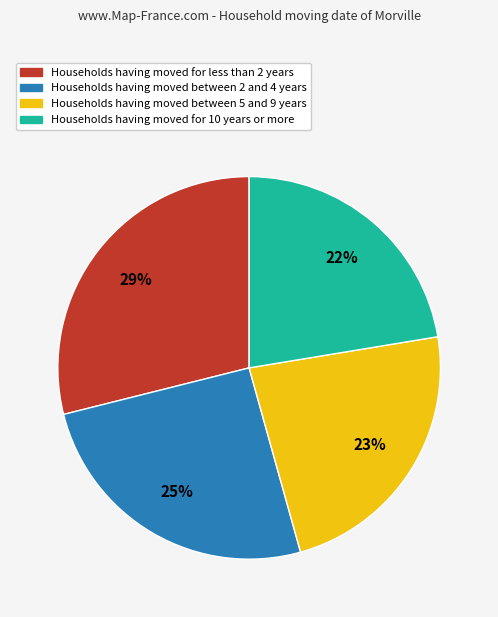

Is there any slice that represents more than half of the pie?

No